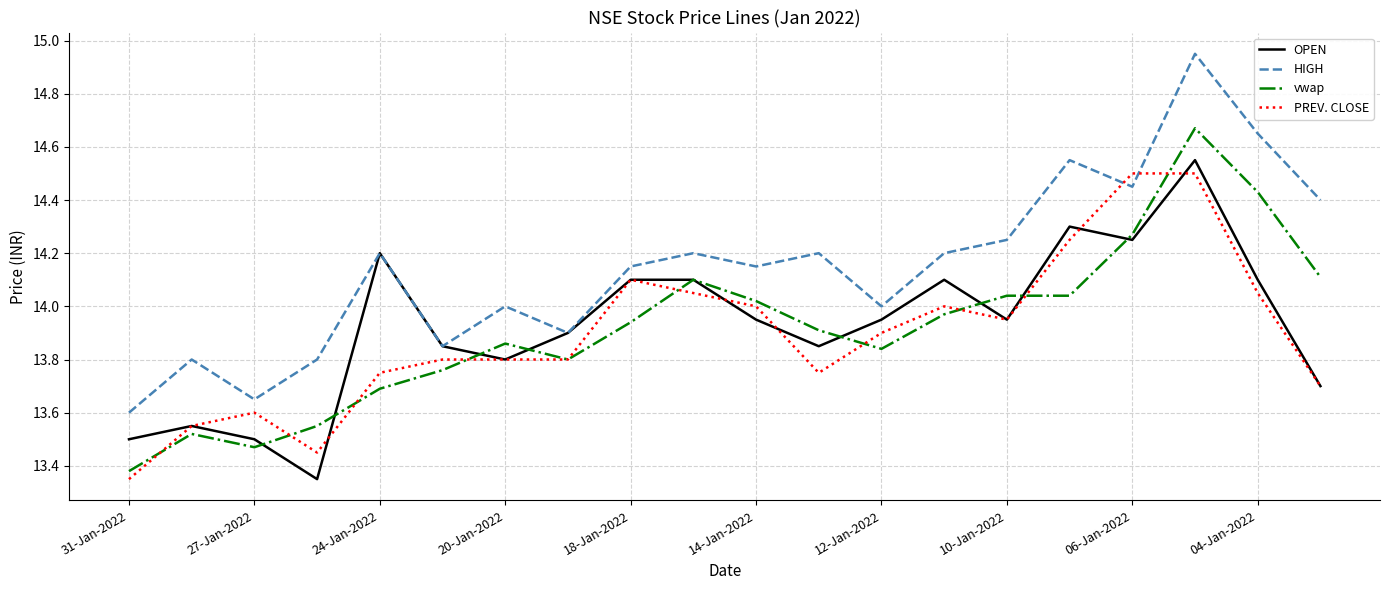

Which series has the largest total across all categories?

HIGH